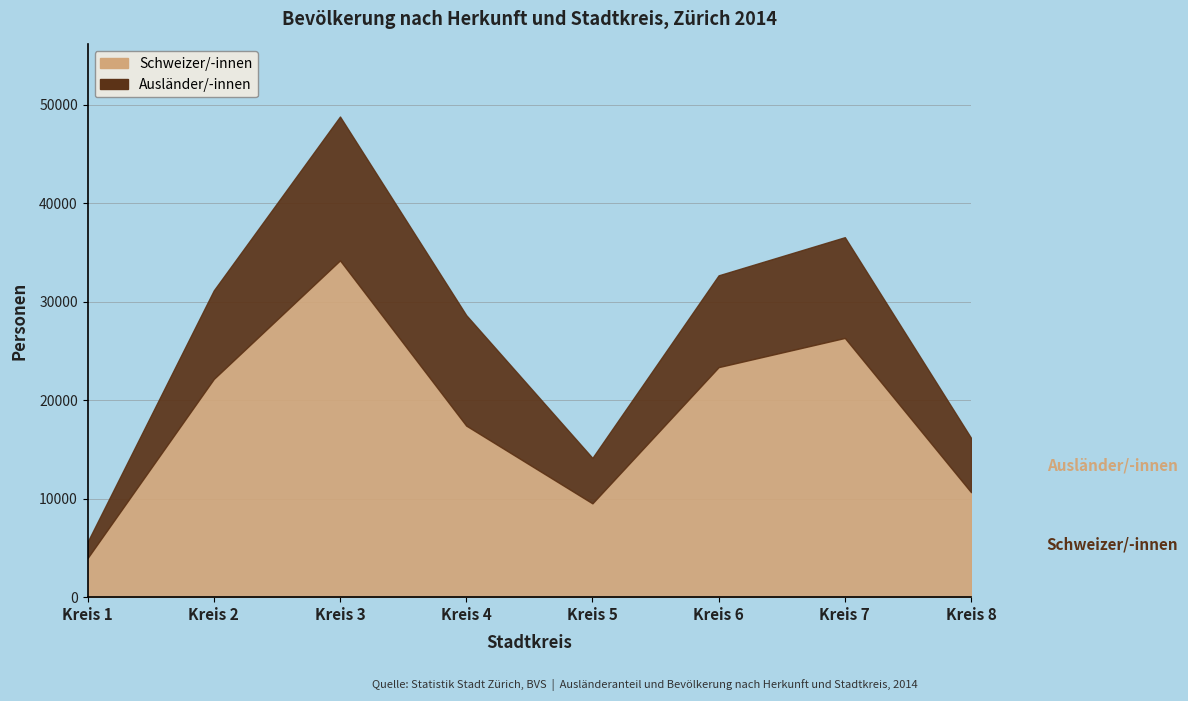

Reading right to left, list all the values displayed in this chart.

Schweizer/-innen: 10664	26326	23361	9528	17424	34203	22163	3976
Ausländer/-innen: 5514	10230	9321	4615	11221	14605	8993	1640